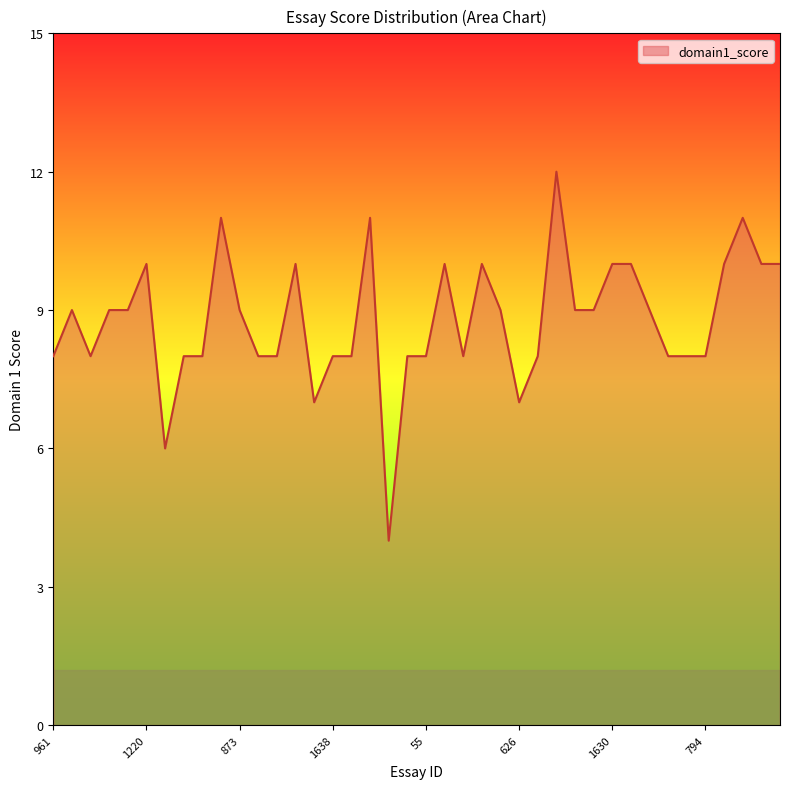

What is the minimum value shown in the chart?

4